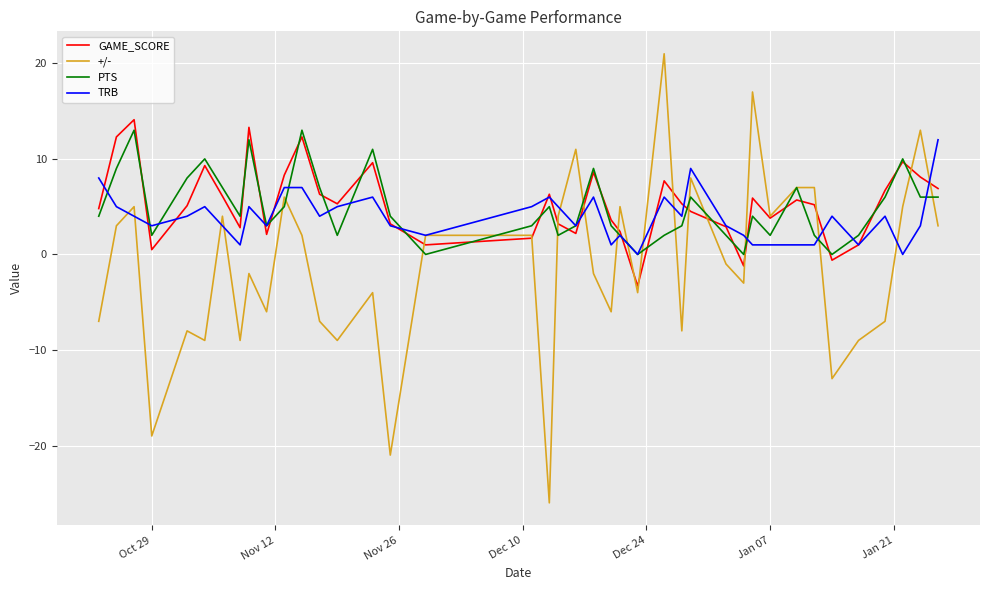

Which series has the widest spread of values?

+/-